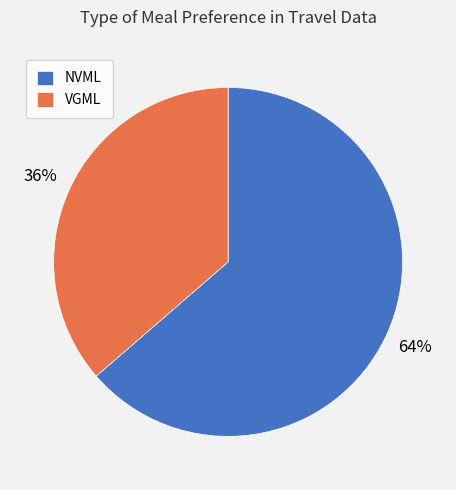

What is the ratio of the value at VGML to the value at NVML?

0.6